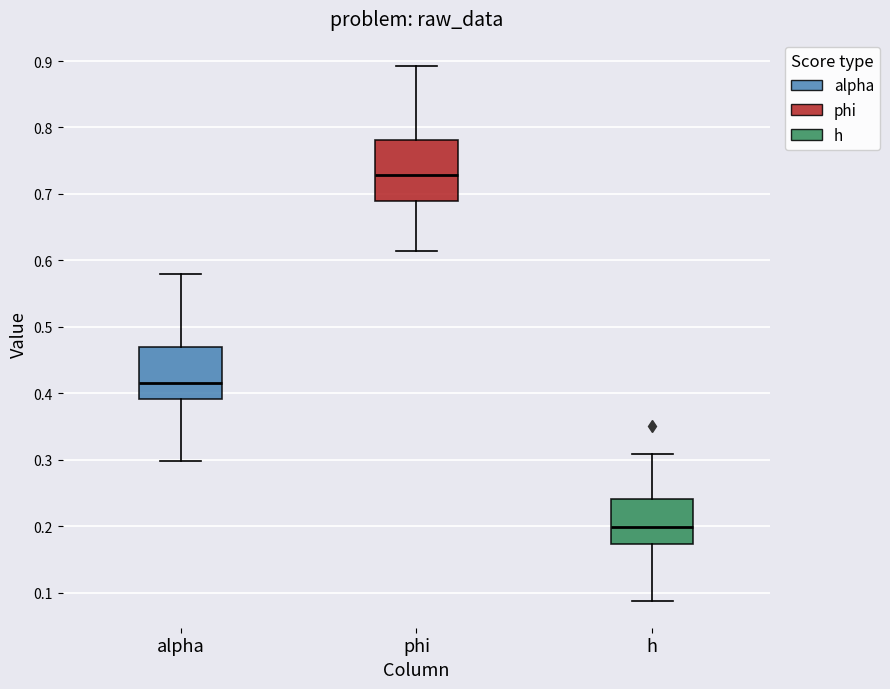

Reading left to right, read every box against the y-axis: the position of its median line, the range the box covers, and the ends of its whiskers. The values are not printed on the chart, so give them approximately, as read against the axis.

alpha: median 0.41, box 0.39 to 0.47, whiskers 0.30 to 0.58
phi: median 0.73, box 0.69 to 0.78, whiskers 0.61 to 0.89
h: median 0.20, box 0.17 to 0.24, whiskers 0.09 to 0.31